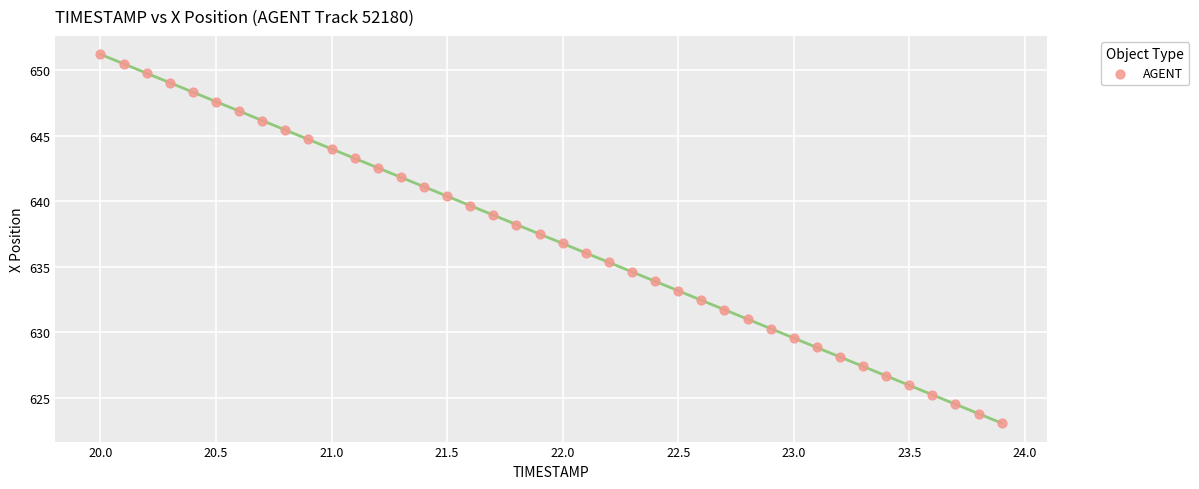

What is the range of Y values (max minus min)?

28.1